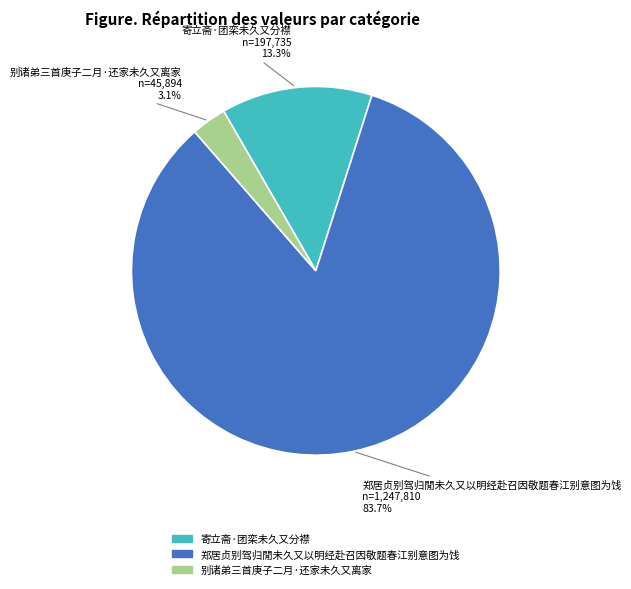

To the nearest percent, what is the difference between the 别诸弟三首庚子二月·还家未久又离家 and 郑居贞别驾归閒未久又以明经赴召因敬题春江别意图为饯 slice percentages?

81%